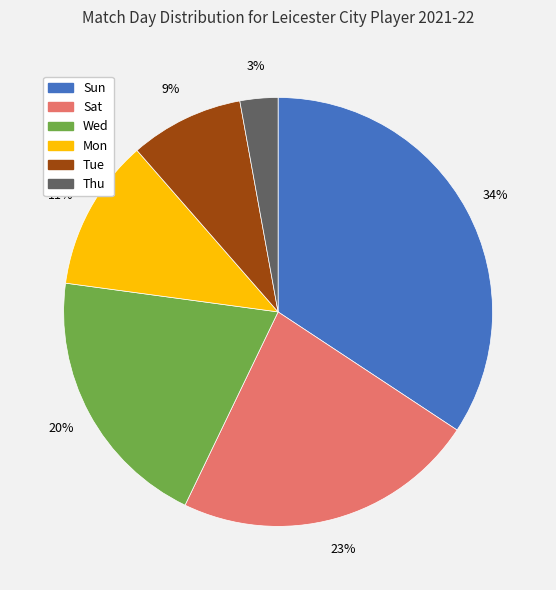

Is it true that Tue is 16% of the pie?

False